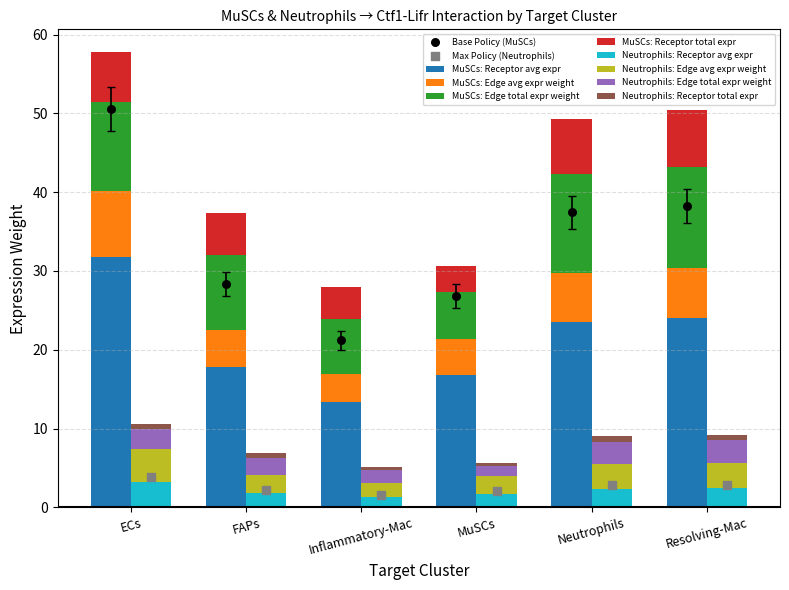

What is the total value across all series at ECs?

131.1